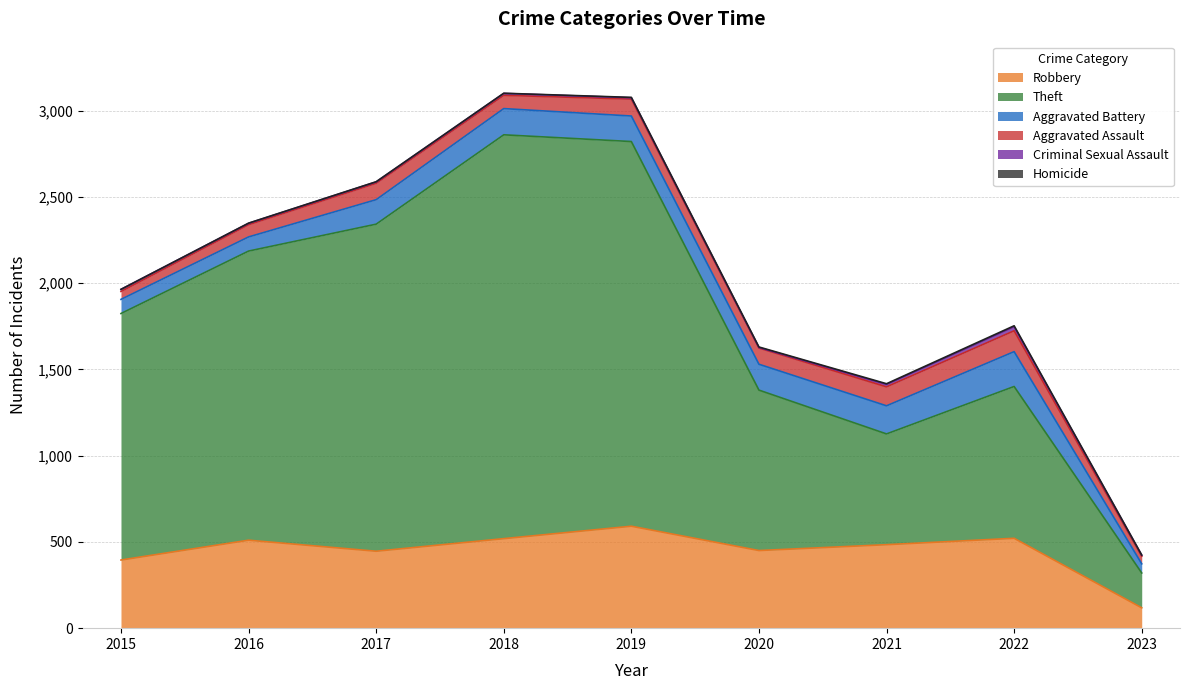

Reading left to right, extract all data points from this chart.

Robbery: 2015=395	2016=510	2017=446	2018=519	2019=591	2020=450	2021=484	2022=521	2023=118
Theft: 2015=1429	2016=1676	2017=1896	2018=2341	2019=2230	2020=930	2021=642	2022=880	2023=202
Aggravated Battery: 2015=82	2016=82	2017=142	2018=152	2019=148	2020=150	2021=163	2022=202	2023=53
Aggravated Assault: 2015=46	2016=71	2017=95	2018=77	2019=98	2020=94	2021=110	2022=121	2023=44
Criminal Sexual Assault: 2015=12	2016=8	2017=8	2018=11	2019=8	2020=3	2021=14	2022=24	2023=6
Homicide: 2015=0	2016=1	2017=1	2018=1	2019=2	2020=3	2021=4	2022=5	2023=1